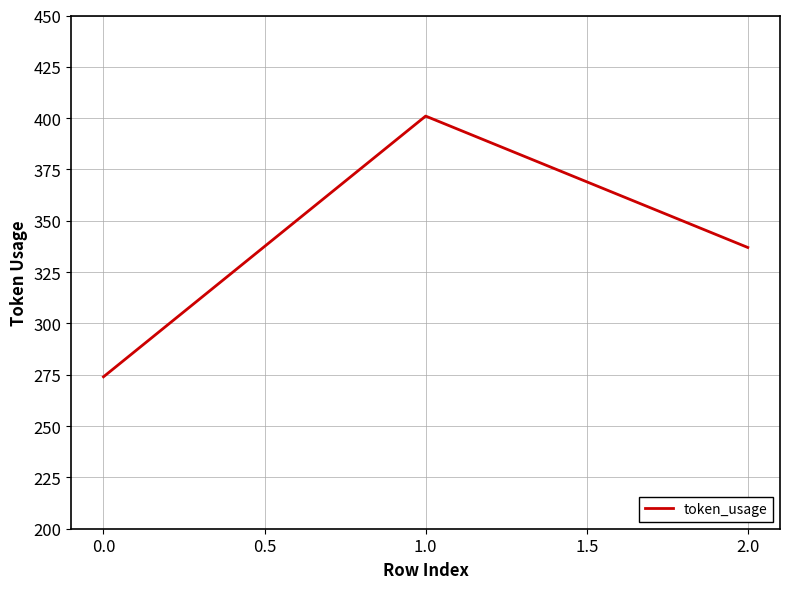

The value at 0.0 is 135. True or false?

False